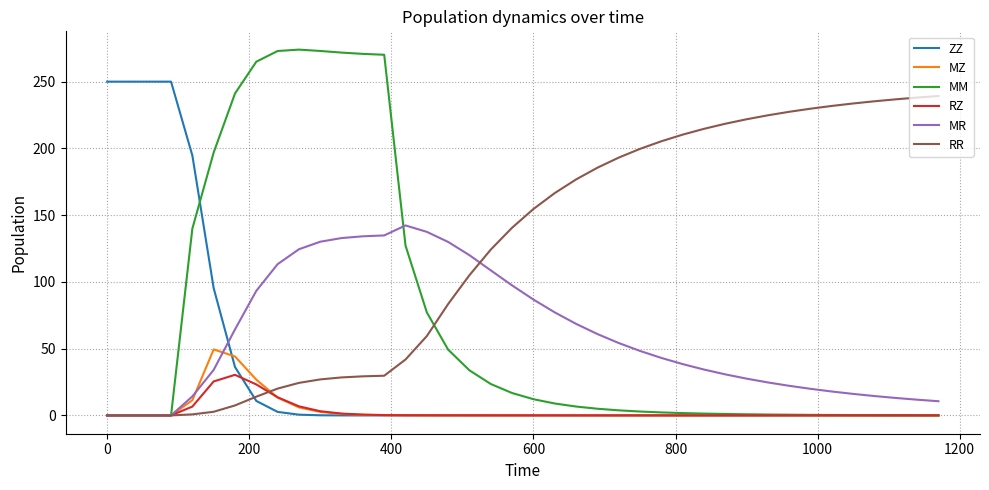

Rank the series by their maximum value, from highest to lowest.

MM, ZZ, RR, MR, MZ, RZ